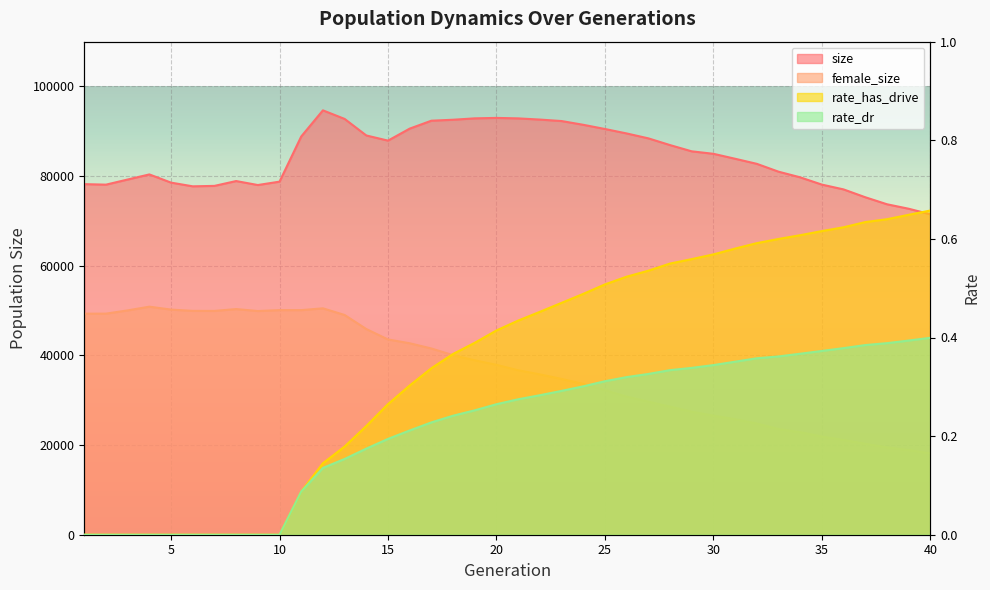

Where is the first local minimum for female_size?

7